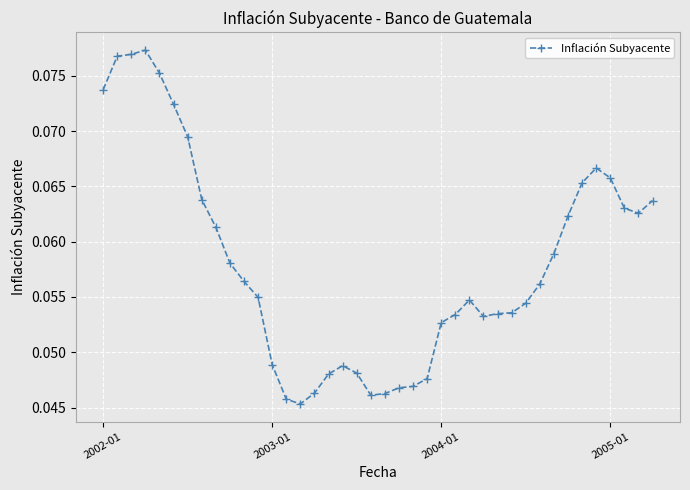

What is the sum of all values?

2.3